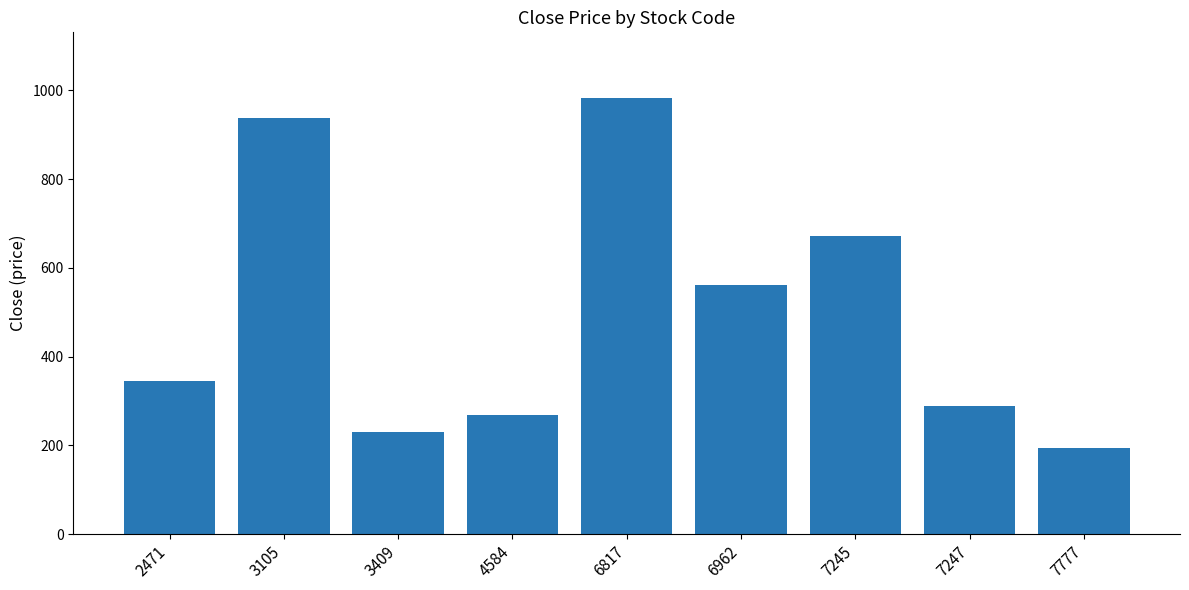

Reading left to right, what are all the values shown in this chart?

344.0	937.5	229.0	269.0	983.0	562.0	671.0	289.0	194.0